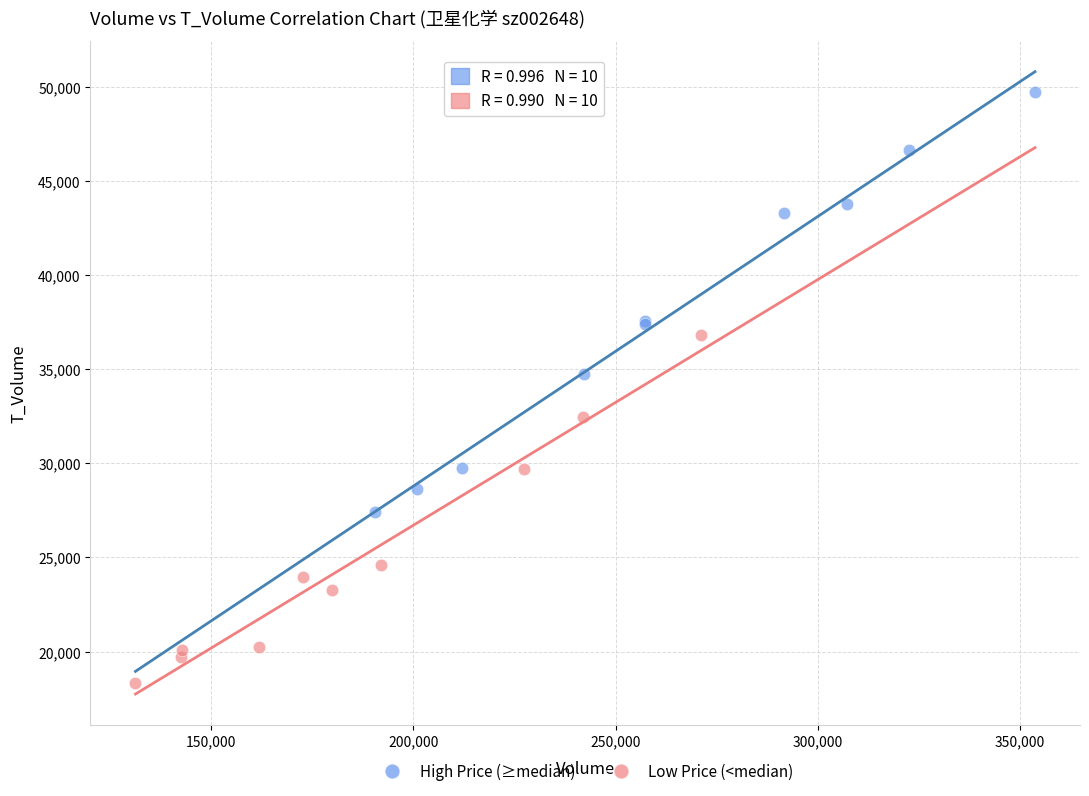

Which series reaches the maximum Y coordinate?

High Price (≥median)